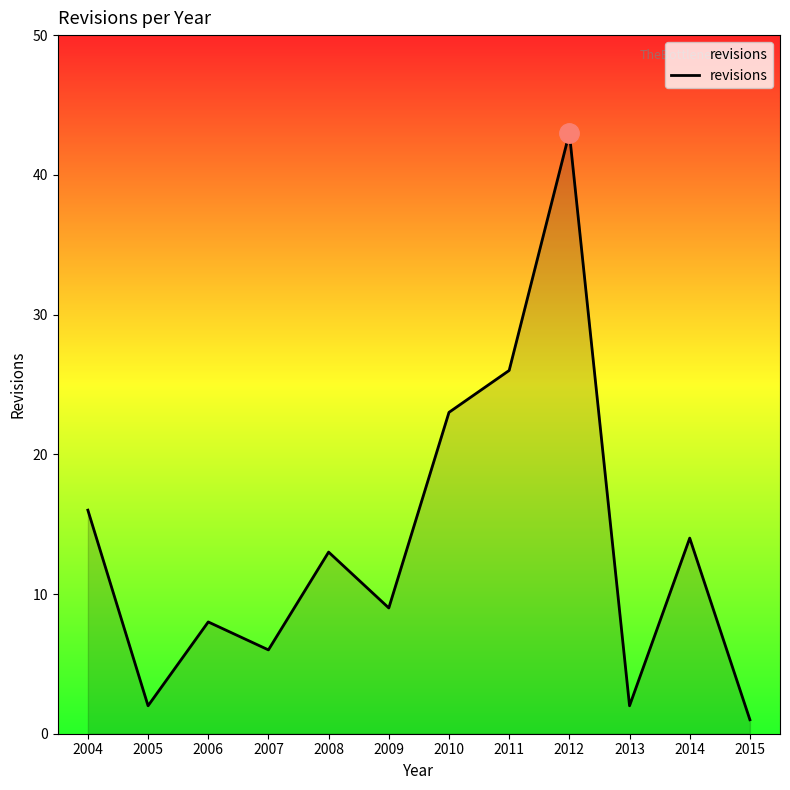

Where is the data nearest to the value 22?

2010